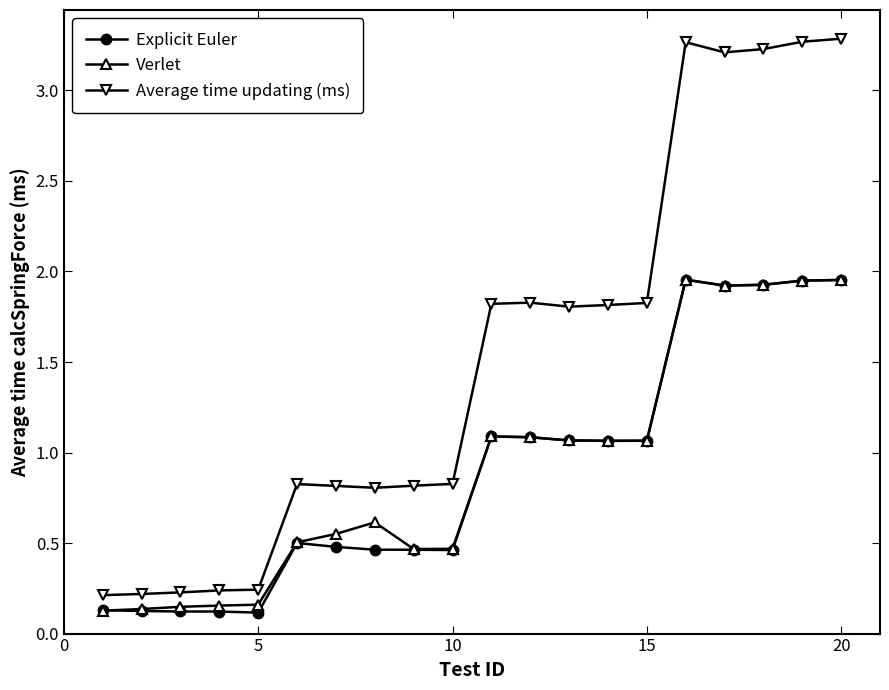

At how many categories does at least one series exceed 1?

10